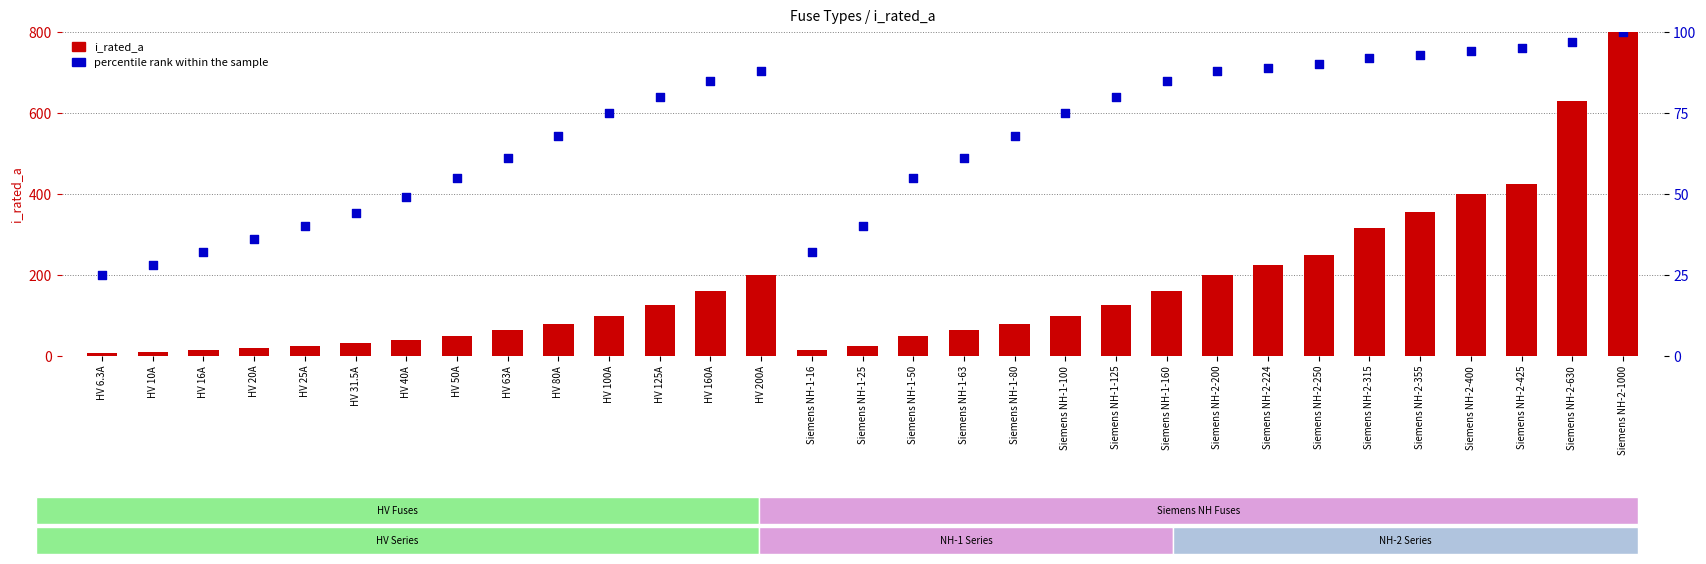

What is the total value across all series at Siemens NH-1-16?

48.0